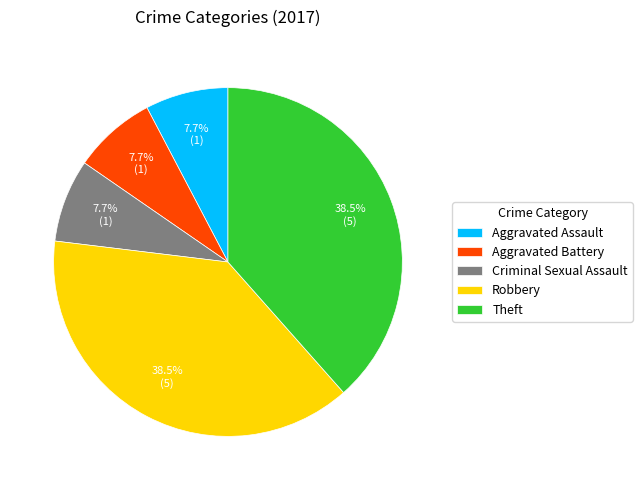

Approximately how many times larger is the value at Aggravated Assault compared to Aggravated Battery?

1.0